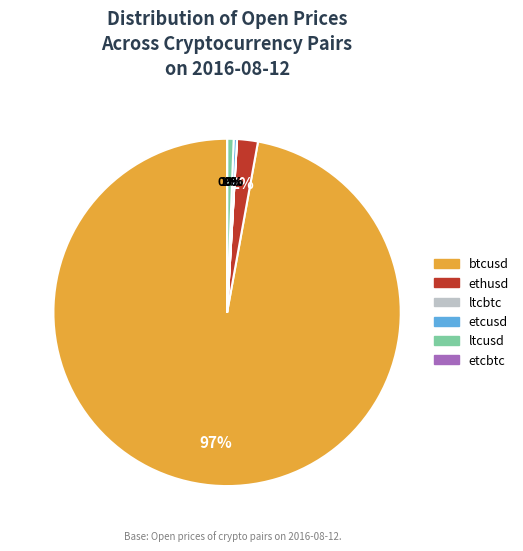

To the nearest percent, what is the combined percentage of ltcusd and ethusd?

3%